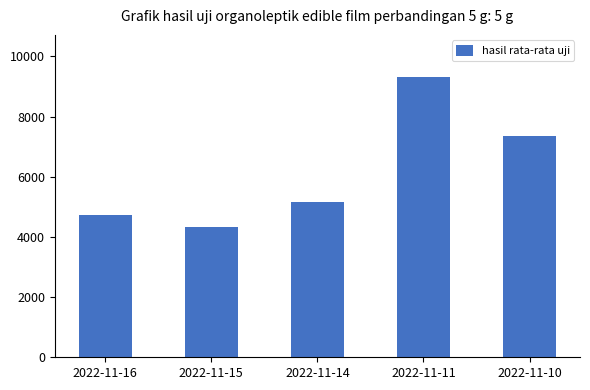

Between 2022-11-15 and 2022-11-14, which is larger?

2022-11-14